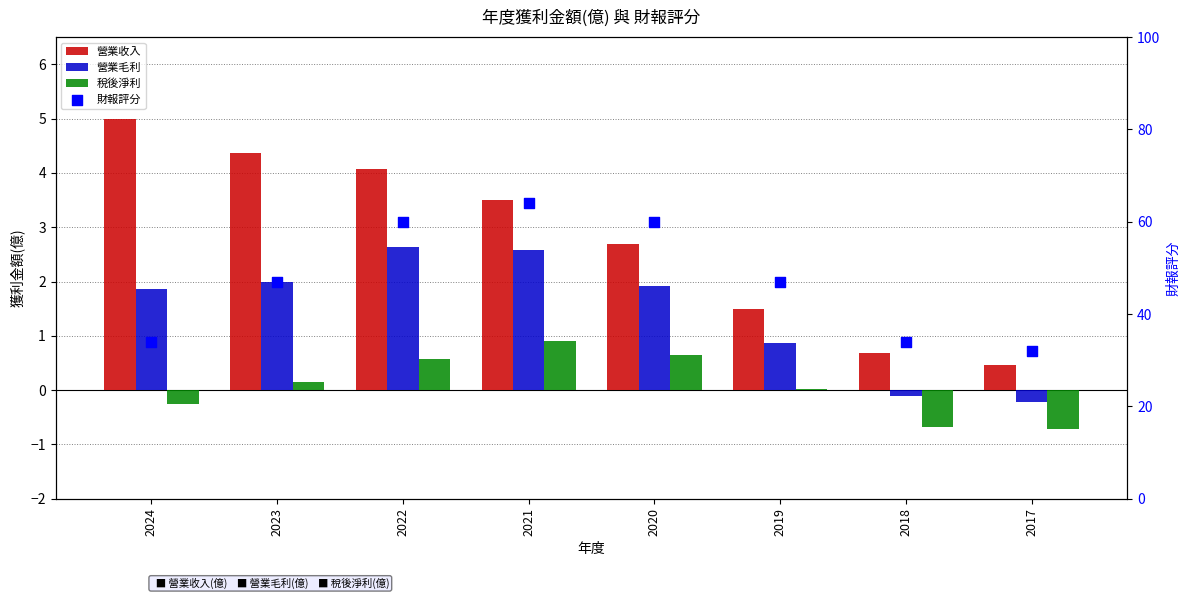

What are all the series names shown in the legend?

營業收入, 營業毛利, 稅後淨利, 財報評分